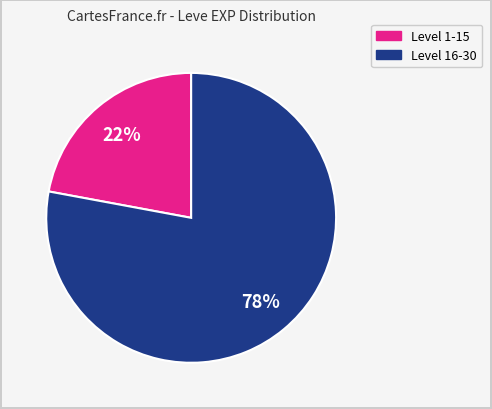

To the nearest percent, what is the average slice percentage?

50%